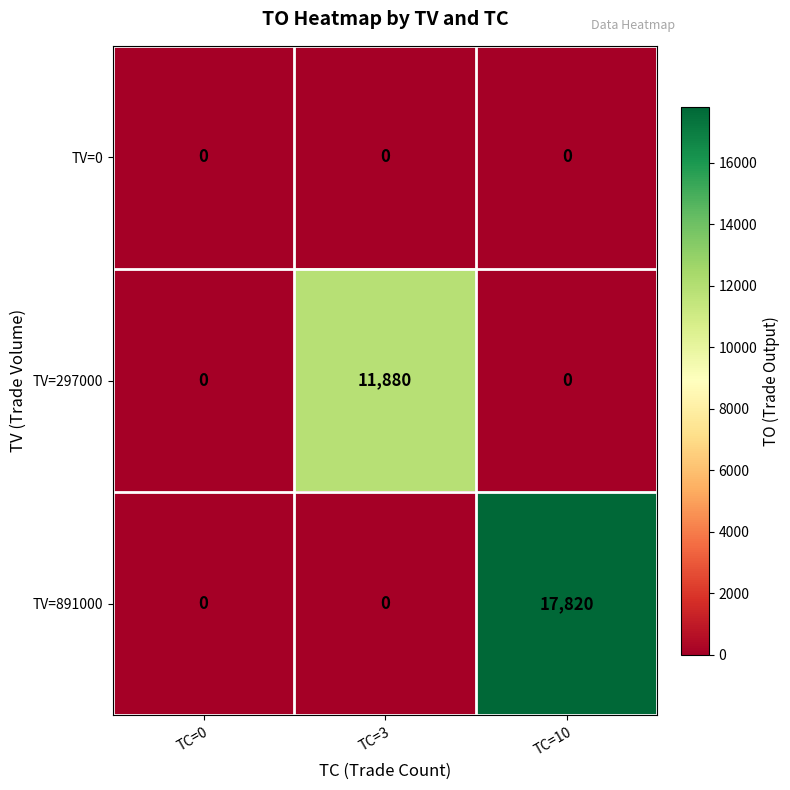

Reading left to right, list all the values displayed in this chart.

TV=0: 0	0	0
TV=297000: 0	11880	0
TV=891000: 0	0	17820